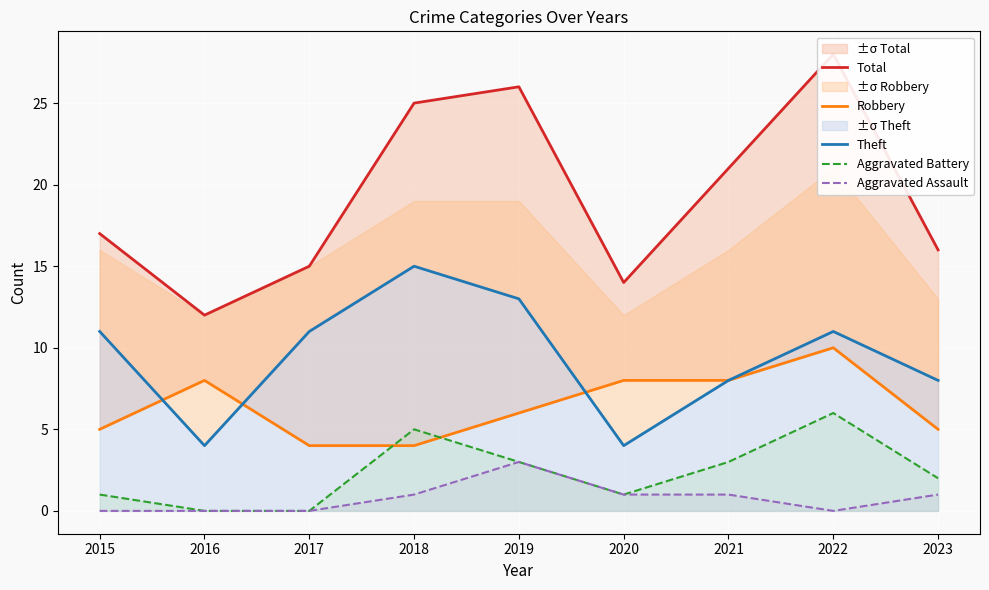

Reading left to right, transcribe all the data shown in this chart.

Total: 2015=17	2016=12	2017=15	2018=25	2019=26	2020=14	2021=21	2022=28	2023=16
Robbery: 2015=5	2016=8	2017=4	2018=4	2019=6	2020=8	2021=8	2022=10	2023=5
Theft: 2015=11	2016=4	2017=11	2018=15	2019=13	2020=4	2021=8	2022=11	2023=8
Aggravated Battery: 2015=1	2016=0	2017=0	2018=5	2019=3	2020=1	2021=3	2022=6	2023=2
Aggravated Assault: 2015=0	2016=0	2017=0	2018=1	2019=3	2020=1	2021=1	2022=0	2023=1